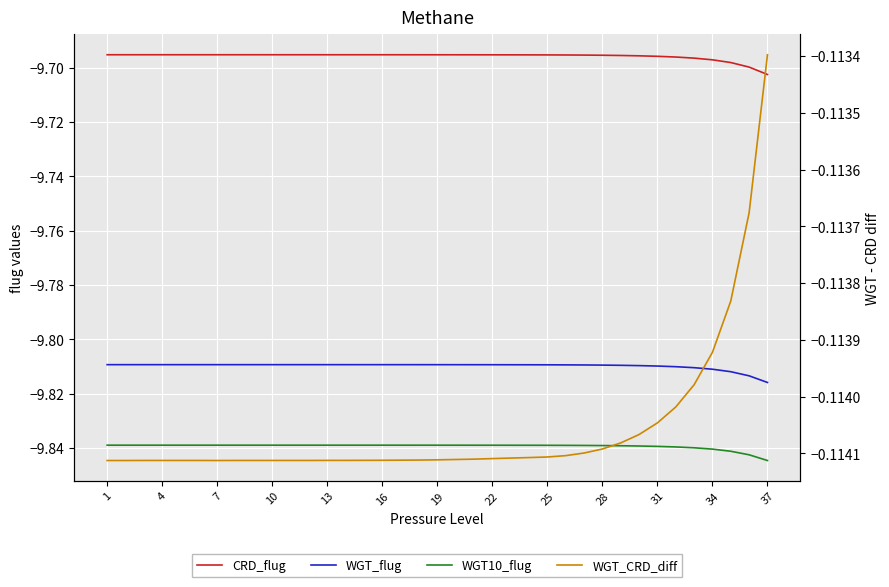

True or false: CRD_flug has more than 1 interior local peaks.

False